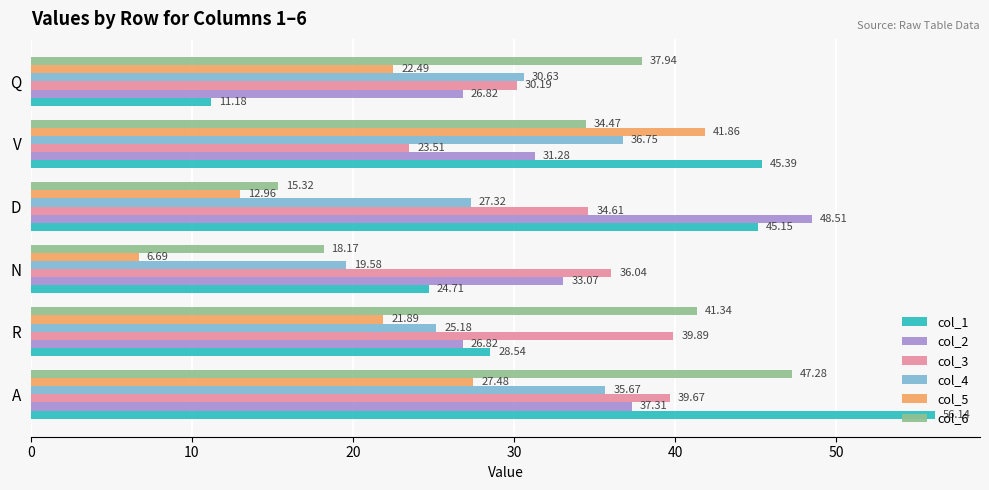

What is the average value of the col_6 series?

32.4